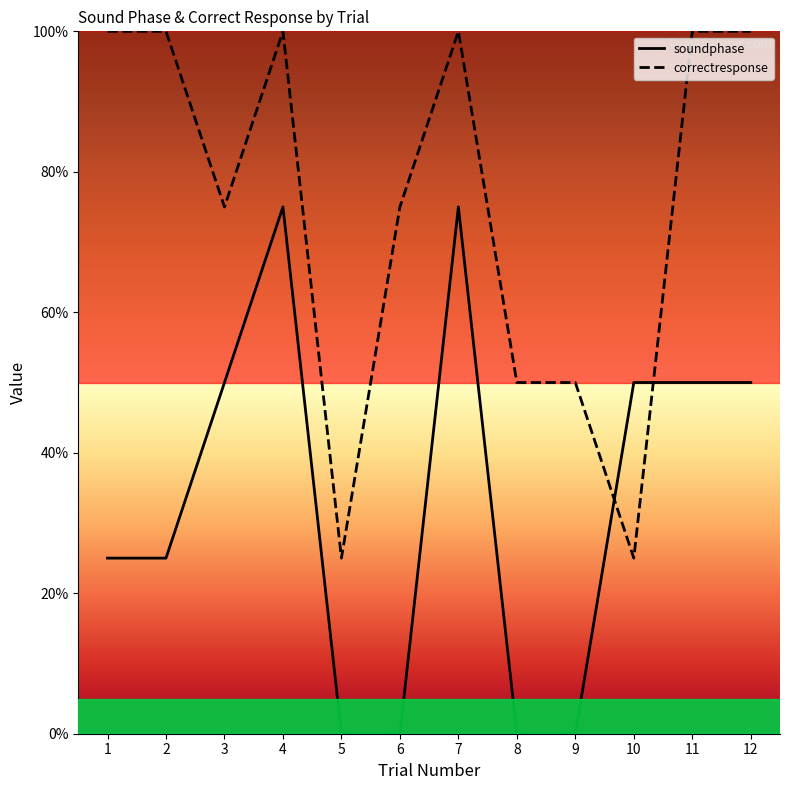

The correctresponse series shows 100 at 1. True or false?

True